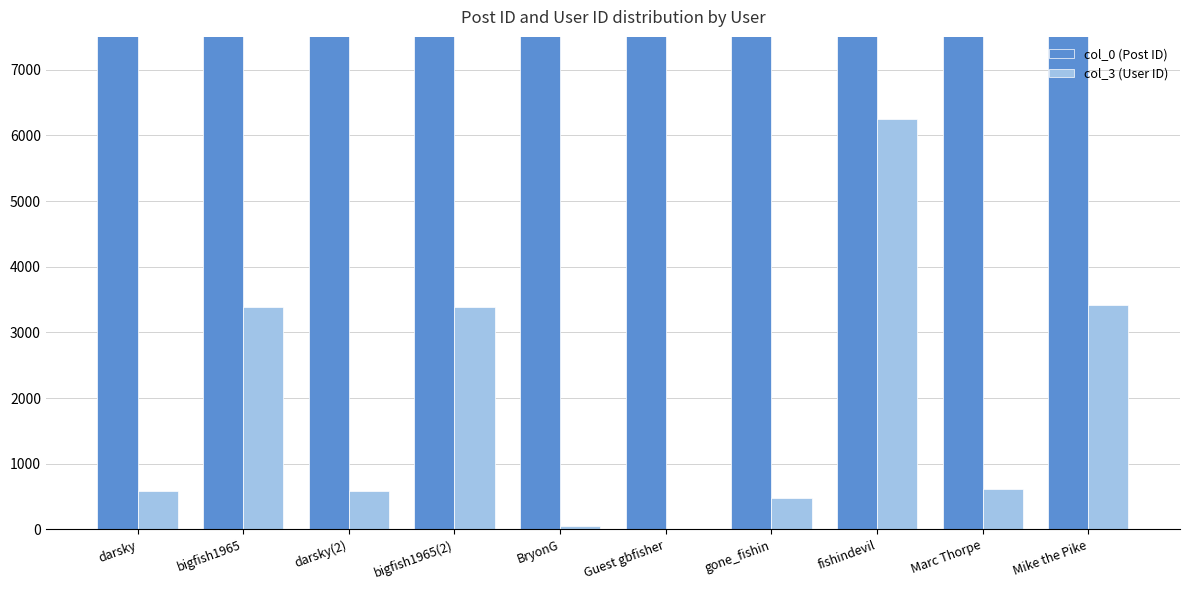

How many bars are there in each group?

2